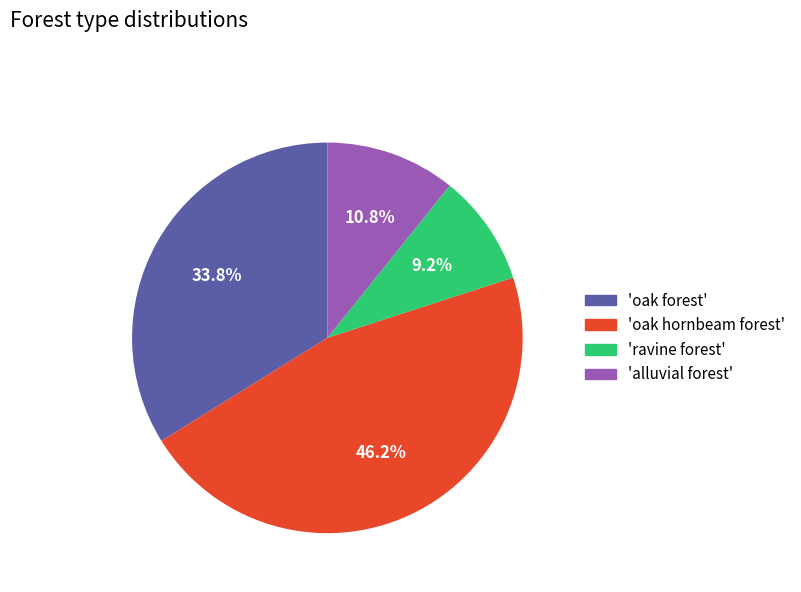

Does any single category account for the majority?

No